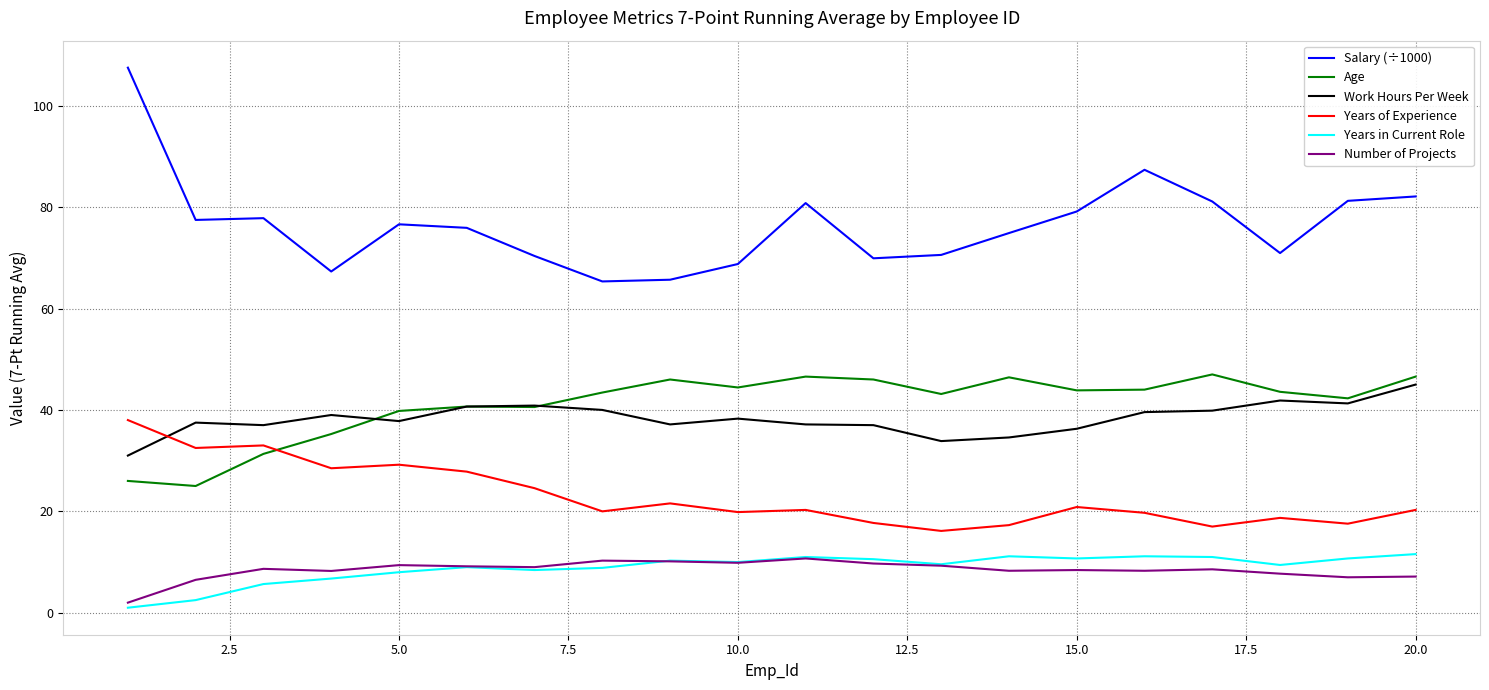

True or false: Work Hours Per Week and Years in Current Role cross at least once.

False